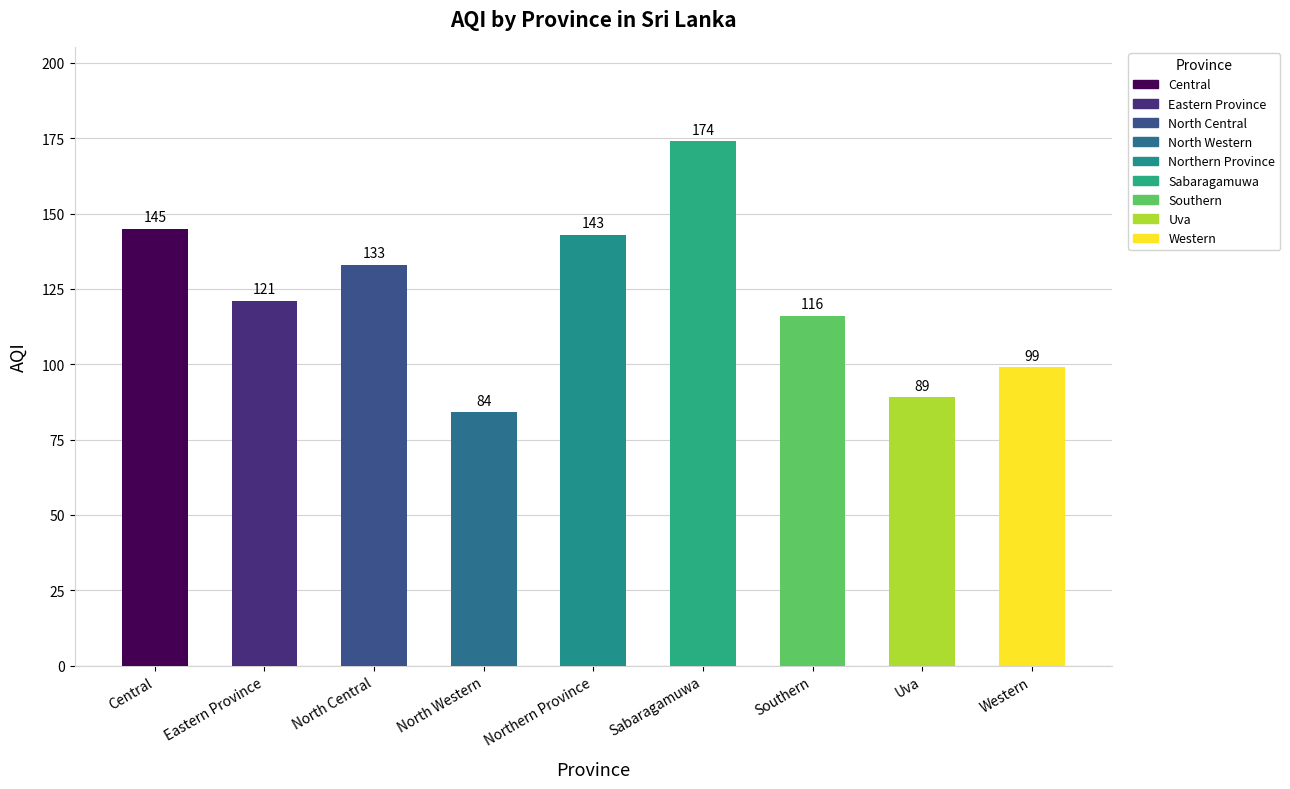

How many bars are there in total?

9